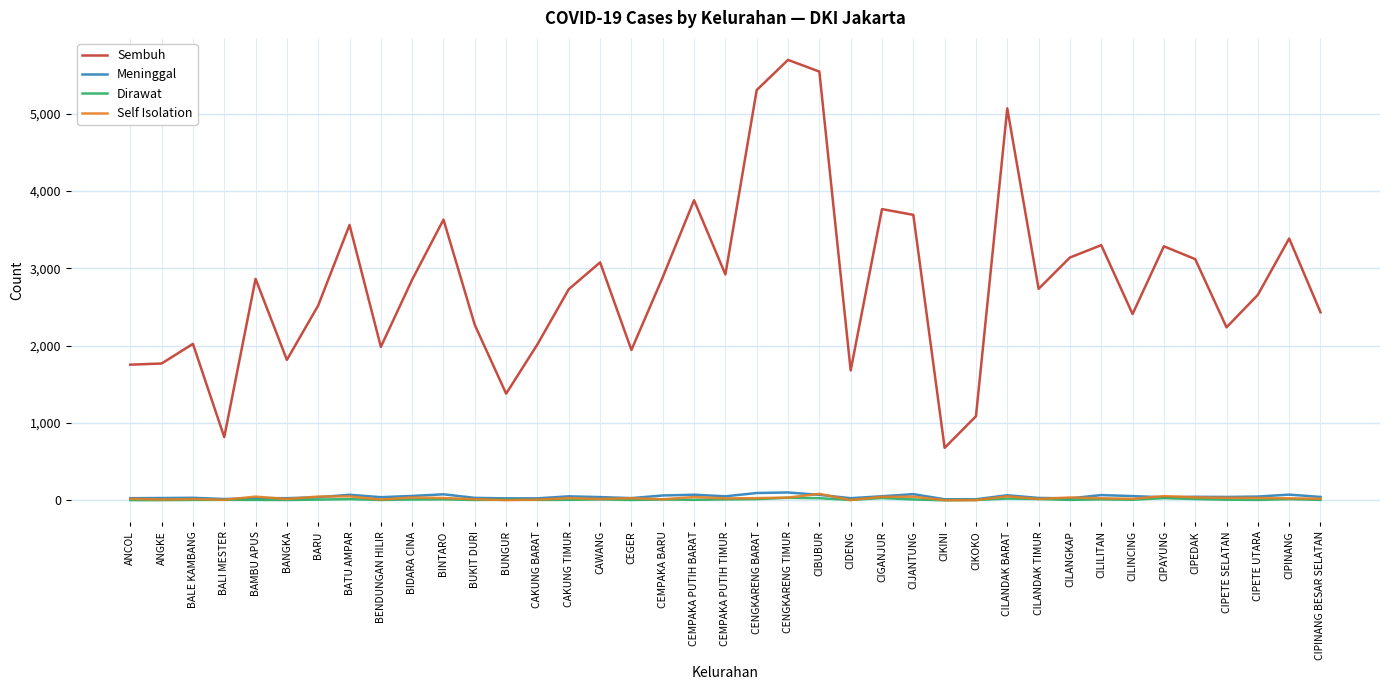

At which label does Sembuh reach its minimum?

CIKINI